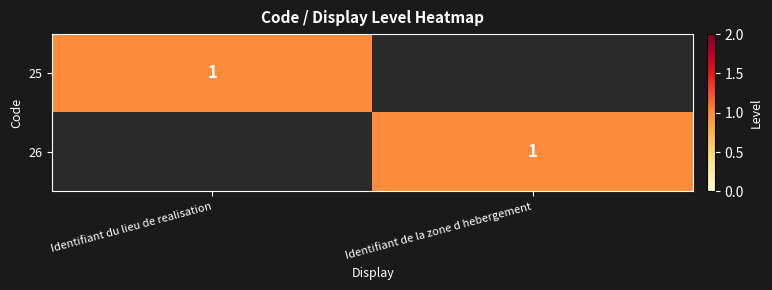

The 25 series shows 0 at Identifiant du lieu de realisation. True or false?

False